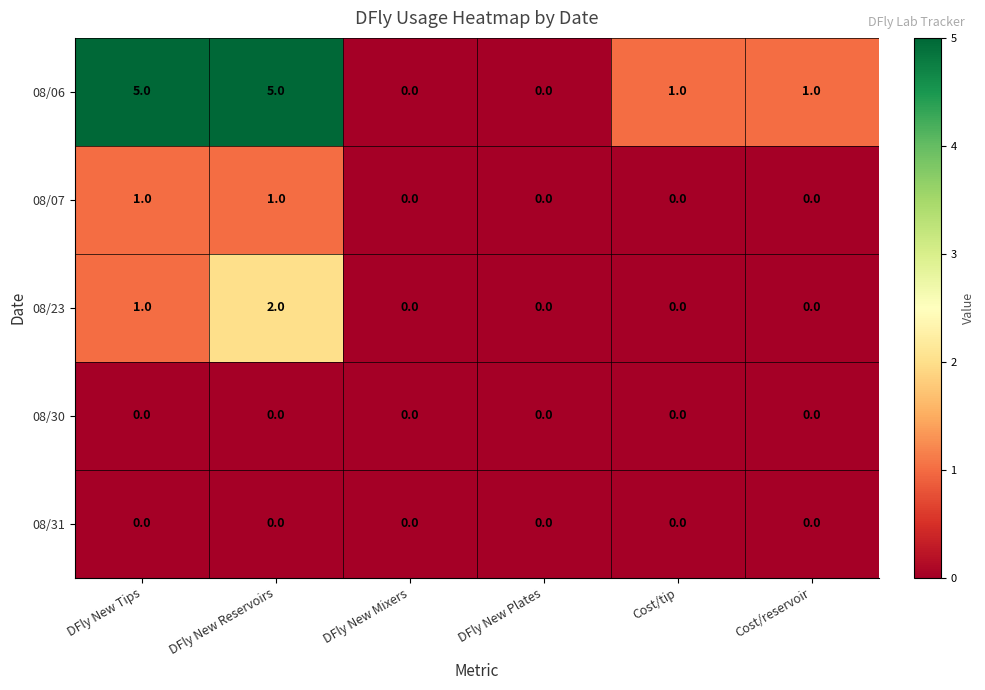

Which category has the highest value in the 08/23 series?

DFly New Reservoirs